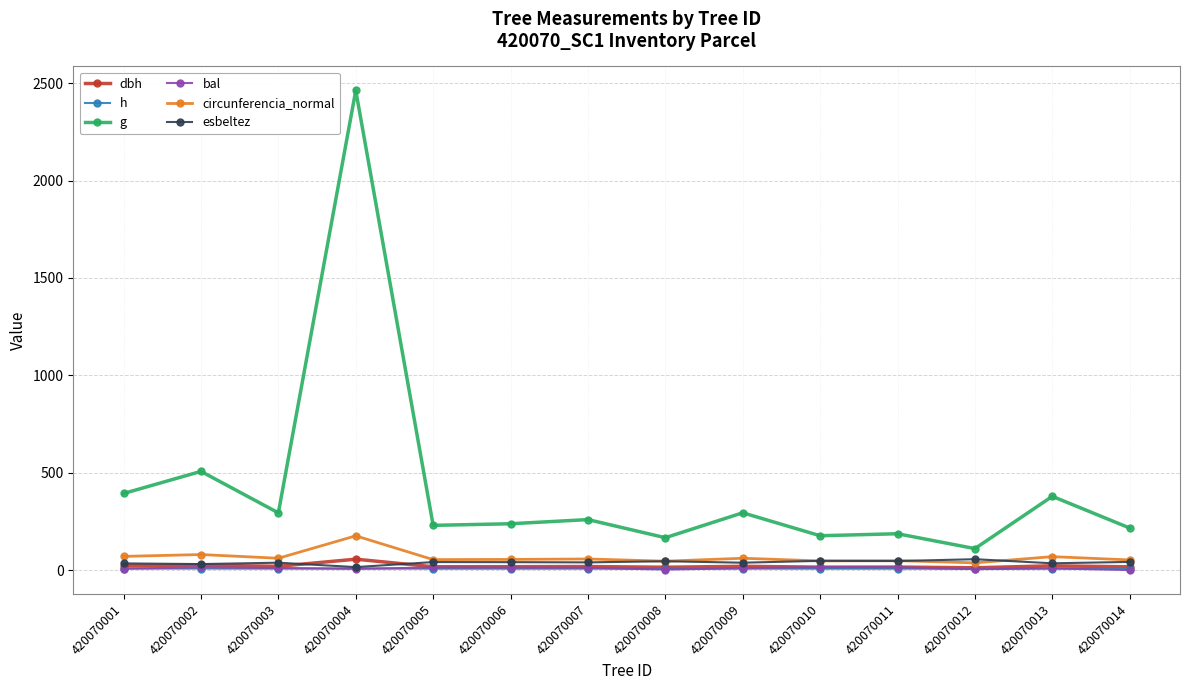

What is the difference between the second highest and second lowest values in the circunferencia_normal series?

34.1